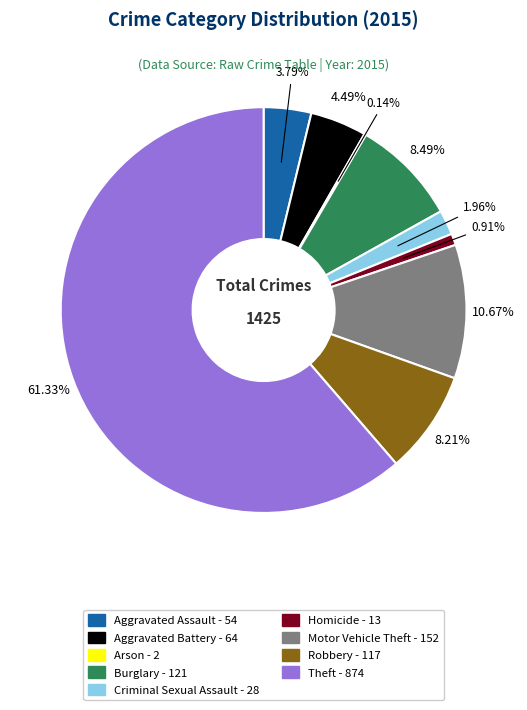

What is the smallest slice in the pie chart?

Arson